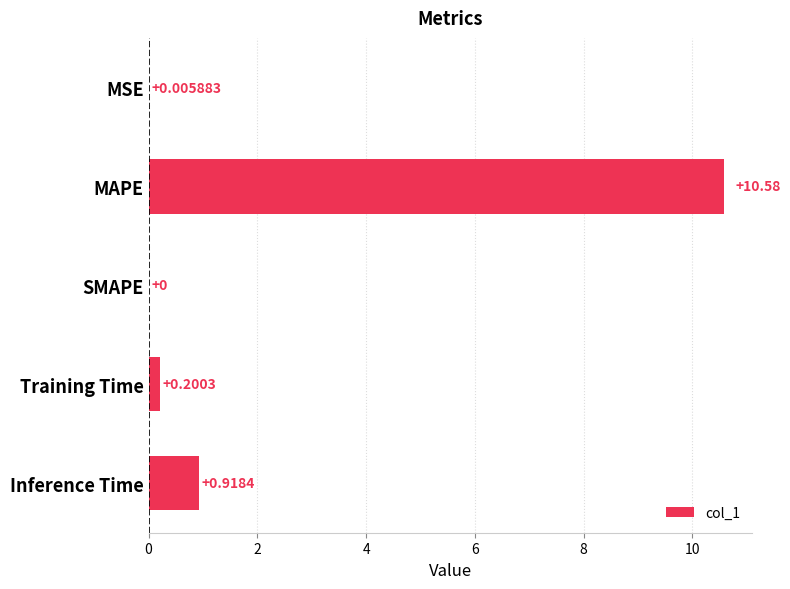

What is the sum of the values at MSE and MAPE?

10.6